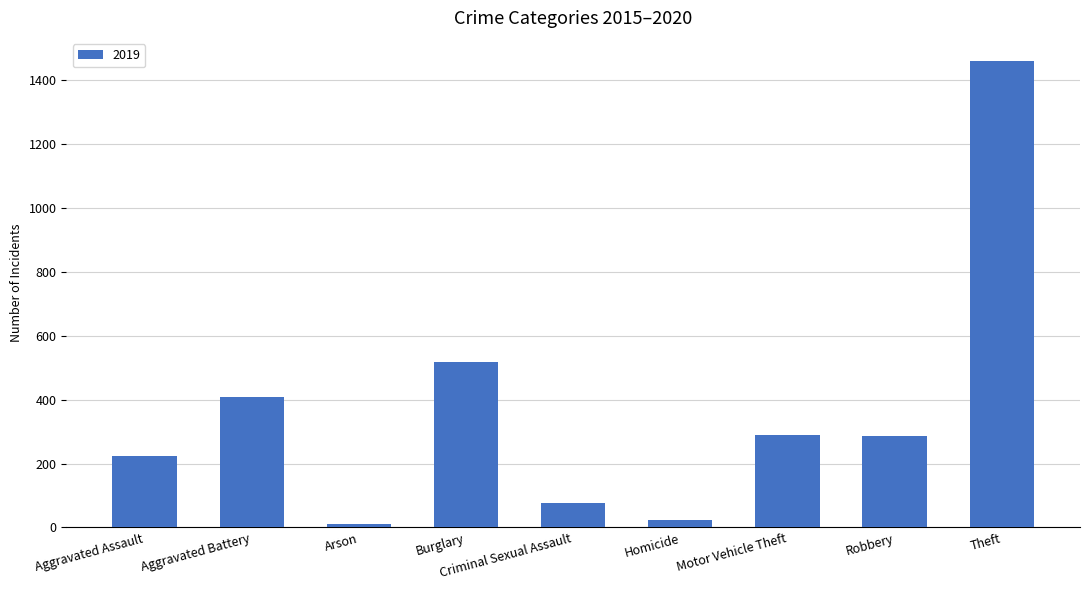

Between Robbery and Theft, which is larger?

Theft